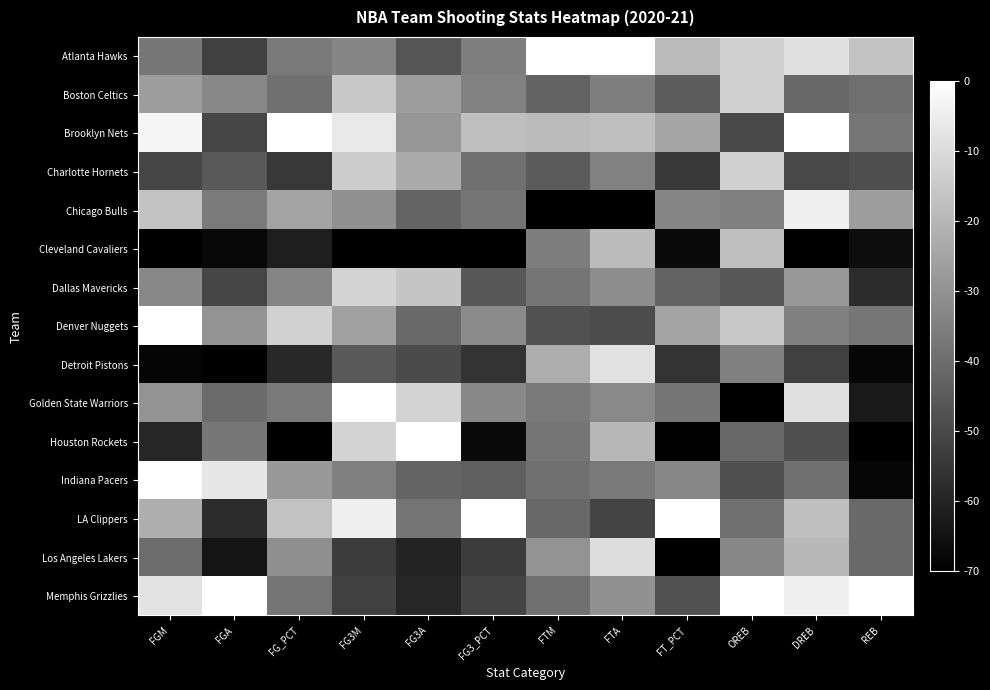

List the series in order of their peak value, lowest first.

Cleveland Cavaliers, Boston Celtics, Charlotte Hornets, Dallas Mavericks, Los Angeles Lakers, Detroit Pistons, Chicago Bulls, Atlanta Hawks, Brooklyn Nets, Denver Nuggets, Golden State Warriors, Houston Rockets, Indiana Pacers, LA Clippers, Memphis Grizzlies